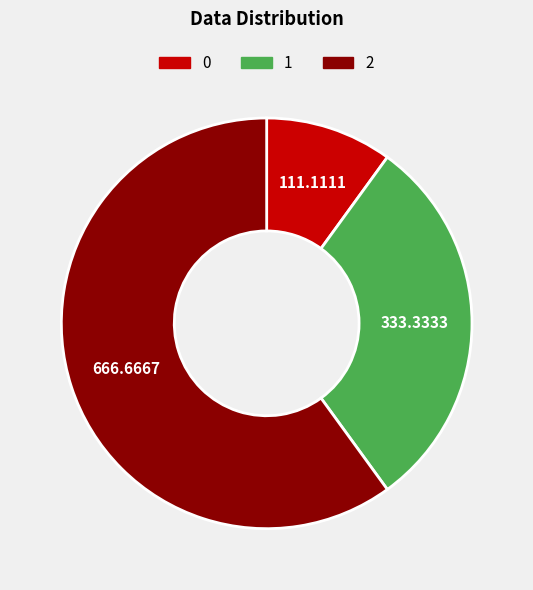

What is the ratio of the value at 2 to the value at 0?

6.0